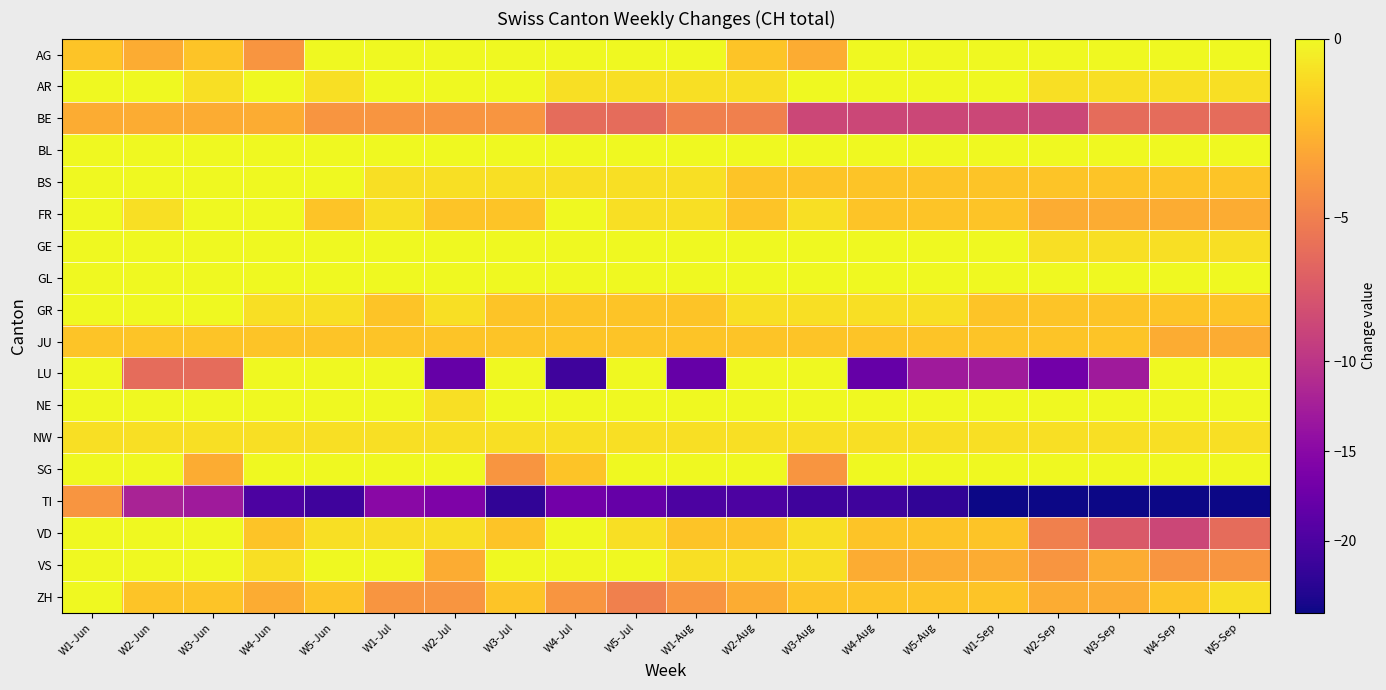

Reading left to right, list all the values displayed in this chart.

AG: W1-Jun=-2	W2-Jun=-3	W3-Jun=-2	W4-Jun=-4	W5-Jun=0	W1-Jul=0	W2-Jul=0	W3-Jul=0	W4-Jul=0	W5-Jul=0	W1-Aug=0	W2-Aug=-2	W3-Aug=-3	W4-Aug=0	W5-Aug=0	W1-Sep=0	W2-Sep=0	W3-Sep=0	W4-Sep=0	W5-Sep=0
AR: W1-Jun=0	W2-Jun=0	W3-Jun=-1	W4-Jun=0	W5-Jun=-1	W1-Jul=0	W2-Jul=0	W3-Jul=0	W4-Jul=-1	W5-Jul=-1	W1-Aug=-1	W2-Aug=-1	W3-Aug=2	W4-Aug=0	W5-Aug=0	W1-Sep=2	W2-Sep=-1	W3-Sep=-1	W4-Sep=-1	W5-Sep=-1
BE: W1-Jun=-3	W2-Jun=-3	W3-Jun=-3	W4-Jun=-3	W5-Jun=-4	W1-Jul=-4	W2-Jul=-4	W3-Jul=-4	W4-Jul=-6	W5-Jul=-6	W1-Aug=-5	W2-Aug=-5	W3-Aug=-8	W4-Aug=-8	W5-Aug=-8	W1-Sep=-8	W2-Sep=-8	W3-Sep=-6	W4-Sep=-6	W5-Sep=-6
BL: W1-Jun=0	W2-Jun=0	W3-Jun=0	W4-Jun=0	W5-Jun=0	W1-Jul=0	W2-Jul=0	W3-Jul=0	W4-Jul=0	W5-Jul=0	W1-Aug=0	W2-Aug=0	W3-Aug=0	W4-Aug=0	W5-Aug=0	W1-Sep=0	W2-Sep=0	W3-Sep=0	W4-Sep=0	W5-Sep=0
BS: W1-Jun=0	W2-Jun=1	W3-Jun=1	W4-Jun=1	W5-Jun=1	W1-Jul=-1	W2-Jul=-1	W3-Jul=-1	W4-Jul=-1	W5-Jul=-1	W1-Aug=-1	W2-Aug=-2	W3-Aug=-2	W4-Aug=-2	W5-Aug=-2	W1-Sep=-2	W2-Sep=-2	W3-Sep=-2	W4-Sep=-2	W5-Sep=-2
FR: W1-Jun=0	W2-Jun=-1	W3-Jun=0	W4-Jun=0	W5-Jun=-2	W1-Jul=-1	W2-Jul=-2	W3-Jul=-2	W4-Jul=0	W5-Jul=-1	W1-Aug=-1	W2-Aug=-2	W3-Aug=-1	W4-Aug=-2	W5-Aug=-2	W1-Sep=-2	W2-Sep=-3	W3-Sep=-3	W4-Sep=-3	W5-Sep=-3
GE: W1-Jun=3	W2-Jun=5	W3-Jun=3	W4-Jun=5	W5-Jun=2	W1-Jul=8	W2-Jul=4	W3-Jul=1	W4-Jul=5	W5-Jul=8	W1-Aug=7	W2-Aug=2	W3-Aug=5	W4-Aug=0	W5-Aug=1	W1-Sep=1	W2-Sep=-1	W3-Sep=-1	W4-Sep=-1	W5-Sep=-1
GL: W1-Jun=0	W2-Jun=0	W3-Jun=0	W4-Jun=0	W5-Jun=0	W1-Jul=0	W2-Jul=0	W3-Jul=0	W4-Jul=0	W5-Jul=0	W1-Aug=0	W2-Aug=0	W3-Aug=0	W4-Aug=0	W5-Aug=0	W1-Sep=0	W2-Sep=0	W3-Sep=0	W4-Sep=0	W5-Sep=0
GR: W1-Jun=0	W2-Jun=0	W3-Jun=0	W4-Jun=-1	W5-Jun=-1	W1-Jul=-2	W2-Jul=-1	W3-Jul=-2	W4-Jul=-2	W5-Jul=-2	W1-Aug=-2	W2-Aug=-1	W3-Aug=-1	W4-Aug=-1	W5-Aug=-1	W1-Sep=-2	W2-Sep=-2	W3-Sep=-2	W4-Sep=-2	W5-Sep=-2
JU: W1-Jun=-2	W2-Jun=-2	W3-Jun=-2	W4-Jun=-2	W5-Jun=-2	W1-Jul=-2	W2-Jul=-2	W3-Jul=-2	W4-Jul=-2	W5-Jul=-2	W1-Aug=-2	W2-Aug=-2	W3-Aug=-2	W4-Aug=-2	W5-Aug=-2	W1-Sep=-2	W2-Sep=-2	W3-Sep=-2	W4-Sep=-3	W5-Sep=-3
LU: W1-Jun=0	W2-Jun=-6	W3-Jun=-6	W4-Jun=0	W5-Jun=0	W1-Jul=0	W2-Jul=-18	W3-Jul=0	W4-Jul=-21	W5-Jul=0	W1-Aug=-18	W2-Aug=0	W3-Aug=0	W4-Aug=-18	W5-Aug=-13	W1-Sep=-13	W2-Sep=-17	W3-Sep=-13	W4-Sep=0	W5-Sep=0
NE: W1-Jun=0	W2-Jun=0	W3-Jun=0	W4-Jun=0	W5-Jun=1	W1-Jul=0	W2-Jul=-1	W3-Jul=1	W4-Jul=0	W5-Jul=0	W1-Aug=0	W2-Aug=0	W3-Aug=1	W4-Aug=1	W5-Aug=1	W1-Sep=0	W2-Sep=0	W3-Sep=3	W4-Sep=0	W5-Sep=0
NW: W1-Jun=-1	W2-Jun=-1	W3-Jun=-1	W4-Jun=-1	W5-Jun=-1	W1-Jul=-1	W2-Jul=-1	W3-Jul=-1	W4-Jul=-1	W5-Jul=-1	W1-Aug=-1	W2-Aug=-1	W3-Aug=-1	W4-Aug=-1	W5-Aug=-1	W1-Sep=-1	W2-Sep=-1	W3-Sep=-1	W4-Sep=-1	W5-Sep=-1
SG: W1-Jun=0	W2-Jun=0	W3-Jun=-3	W4-Jun=0	W5-Jun=0	W1-Jul=0	W2-Jul=0	W3-Jul=-4	W4-Jul=-2	W5-Jul=0	W1-Aug=0	W2-Aug=0	W3-Aug=-4	W4-Aug=0	W5-Aug=0	W1-Sep=0	W2-Sep=0	W3-Sep=0	W4-Sep=0	W5-Sep=0
TI: W1-Jun=-4	W2-Jun=-12	W3-Jun=-13	W4-Jun=-20	W5-Jun=-21	W1-Jul=-15	W2-Jul=-16	W3-Jul=-22	W4-Jul=-17	W5-Jul=-18	W1-Aug=-20	W2-Aug=-20	W3-Aug=-21	W4-Aug=-21	W5-Aug=-22	W1-Sep=-24	W2-Sep=-24	W3-Sep=-24	W4-Sep=-24	W5-Sep=-24
VD: W1-Jun=2	W2-Jun=2	W3-Jun=3	W4-Jun=-2	W5-Jun=-1	W1-Jul=-1	W2-Jul=-1	W3-Jul=-2	W4-Jul=0	W5-Jul=-1	W1-Aug=-2	W2-Aug=-2	W3-Aug=-1	W4-Aug=-2	W5-Aug=-2	W1-Sep=-2	W2-Sep=-5	W3-Sep=-7	W4-Sep=-8	W5-Sep=-6
VS: W1-Jun=0	W2-Jun=0	W3-Jun=0	W4-Jun=-1	W5-Jun=0	W1-Jul=0	W2-Jul=-3	W3-Jul=0	W4-Jul=0	W5-Jul=0	W1-Aug=-1	W2-Aug=-1	W3-Aug=-1	W4-Aug=-3	W5-Aug=-3	W1-Sep=-3	W2-Sep=-4	W3-Sep=-3	W4-Sep=-4	W5-Sep=-4
ZH: W1-Jun=0	W2-Jun=-2	W3-Jun=-2	W4-Jun=-3	W5-Jun=-2	W1-Jul=-4	W2-Jul=-4	W3-Jul=-2	W4-Jul=-4	W5-Jul=-5	W1-Aug=-4	W2-Aug=-3	W3-Aug=-2	W4-Aug=-2	W5-Aug=-2	W1-Sep=-2	W2-Sep=-3	W3-Sep=-3	W4-Sep=-2	W5-Sep=-1